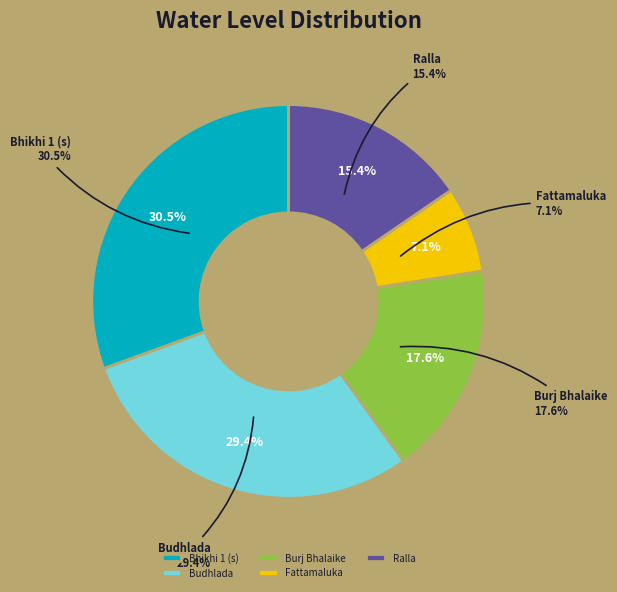

Is it true that Bhikhi 1 (s) is 31% of the pie?

True